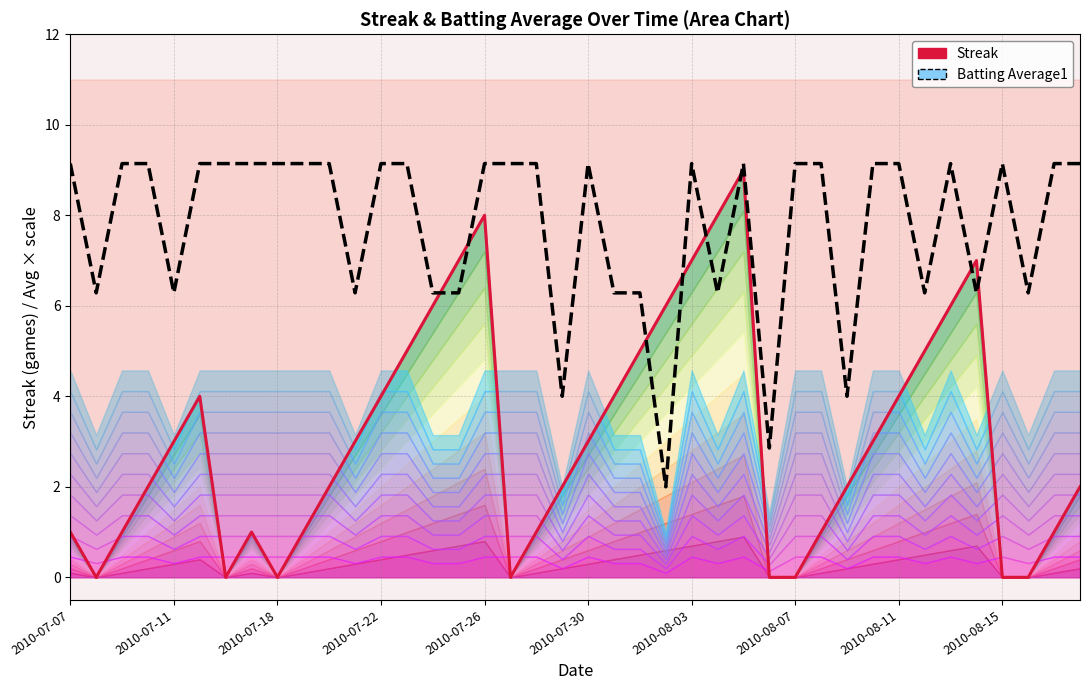

How many interior local valleys does the Streak series have?

4